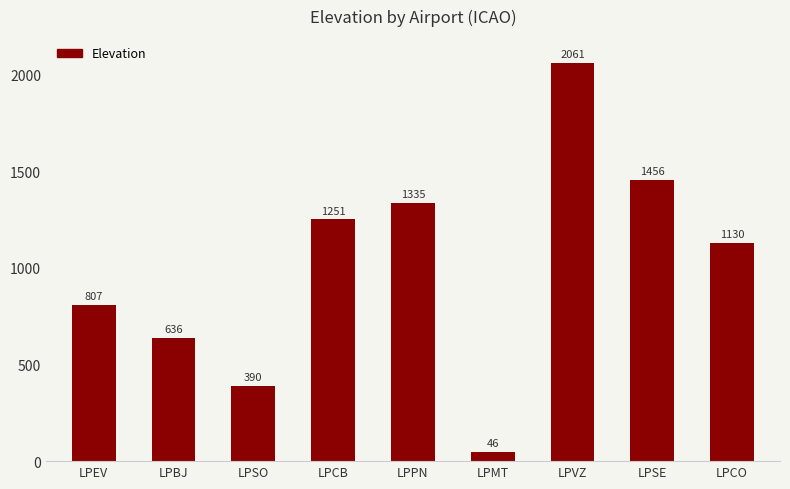

How many distinct data groups are displayed?

1